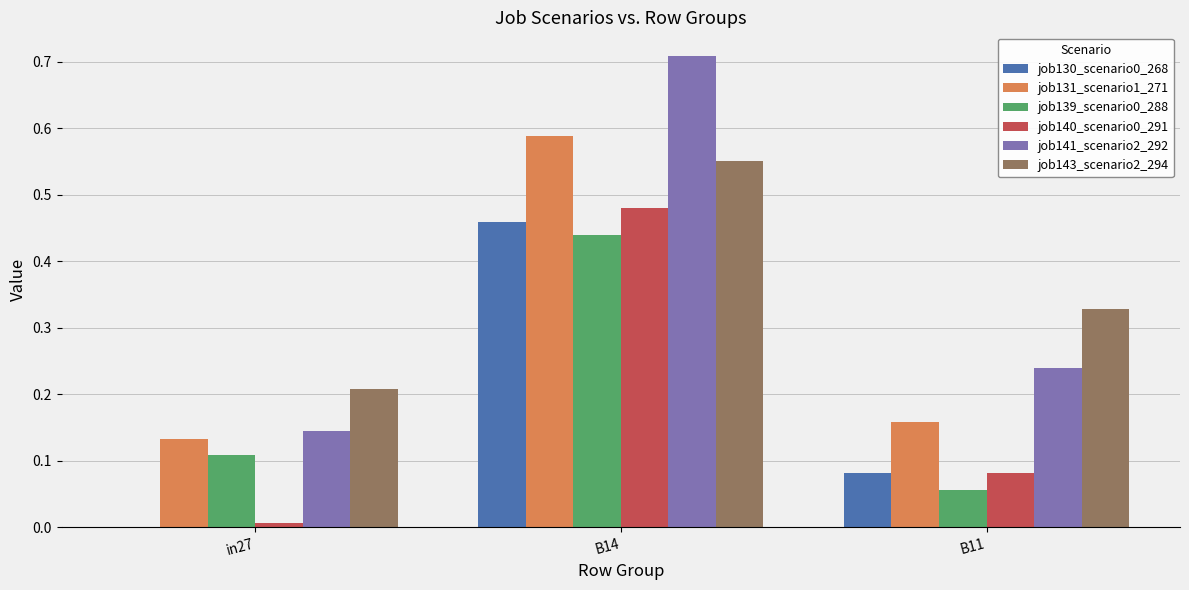

Which category has the highest value across all series?

B14